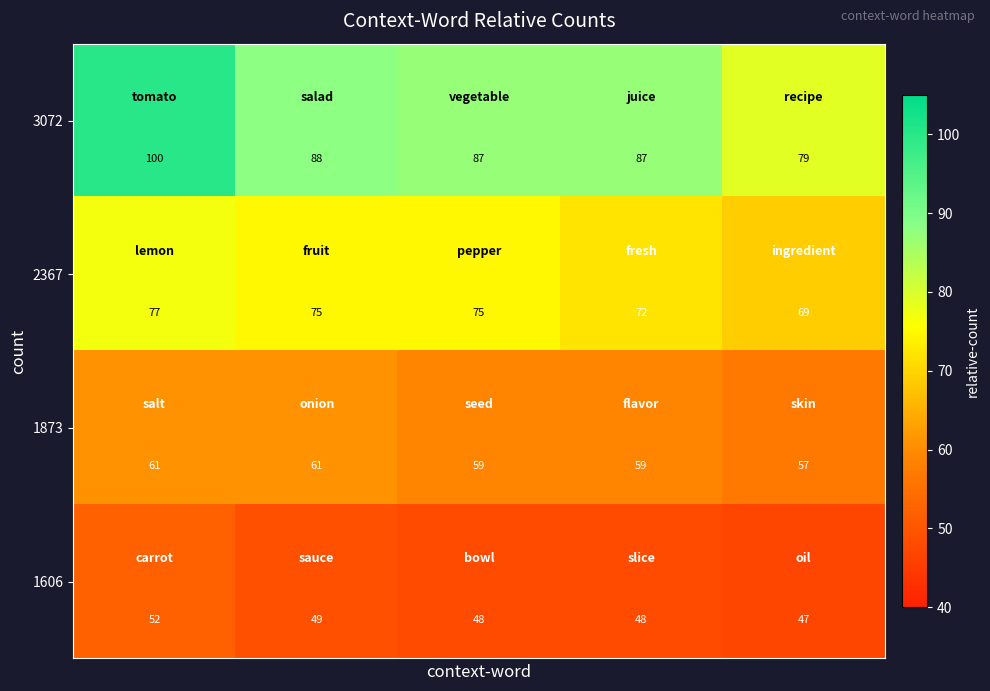

What is the minimum value for 3072?

79